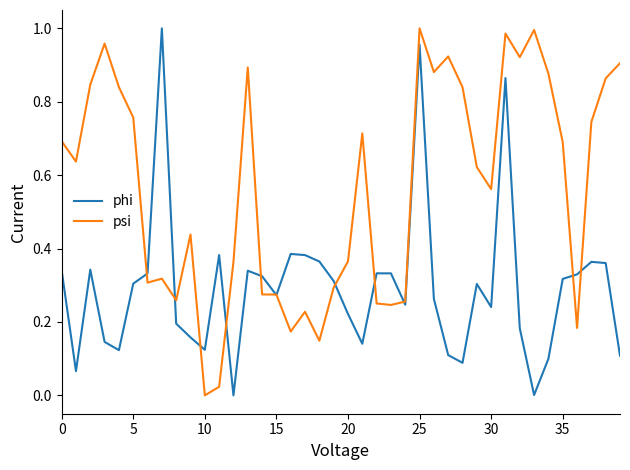

Which series has the largest total across all categories?

psi